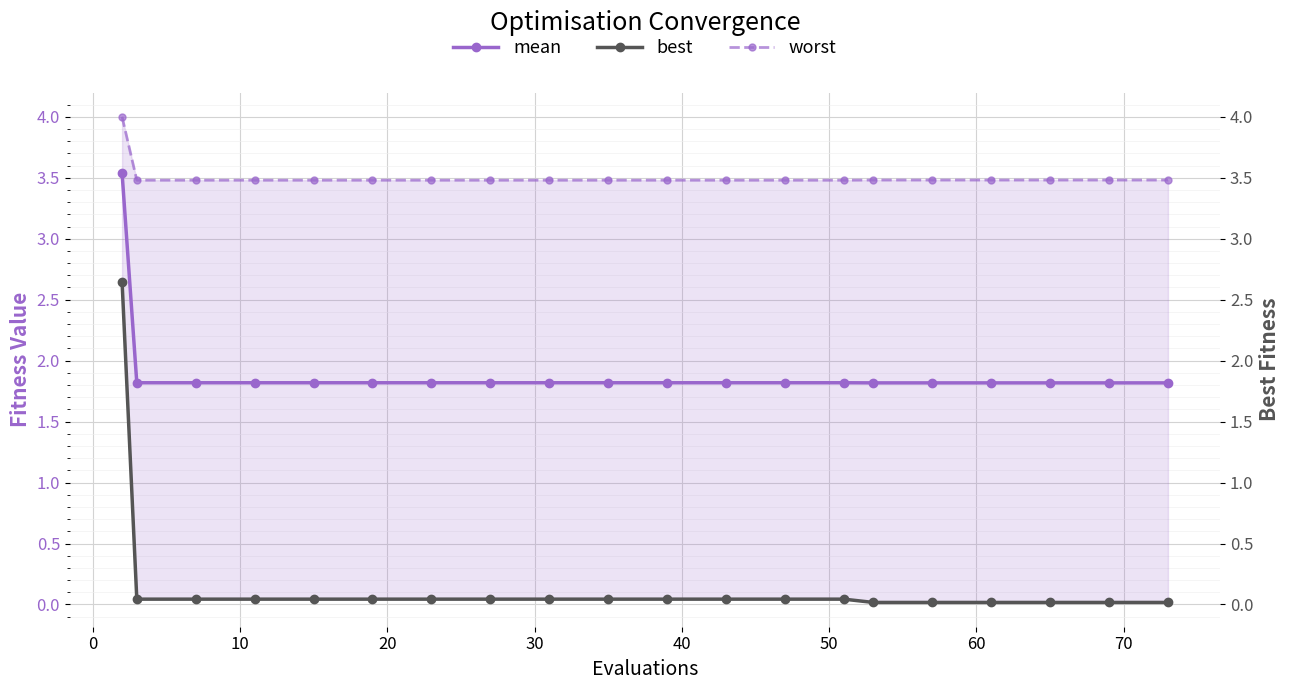

How many lines are shown in the chart?

3